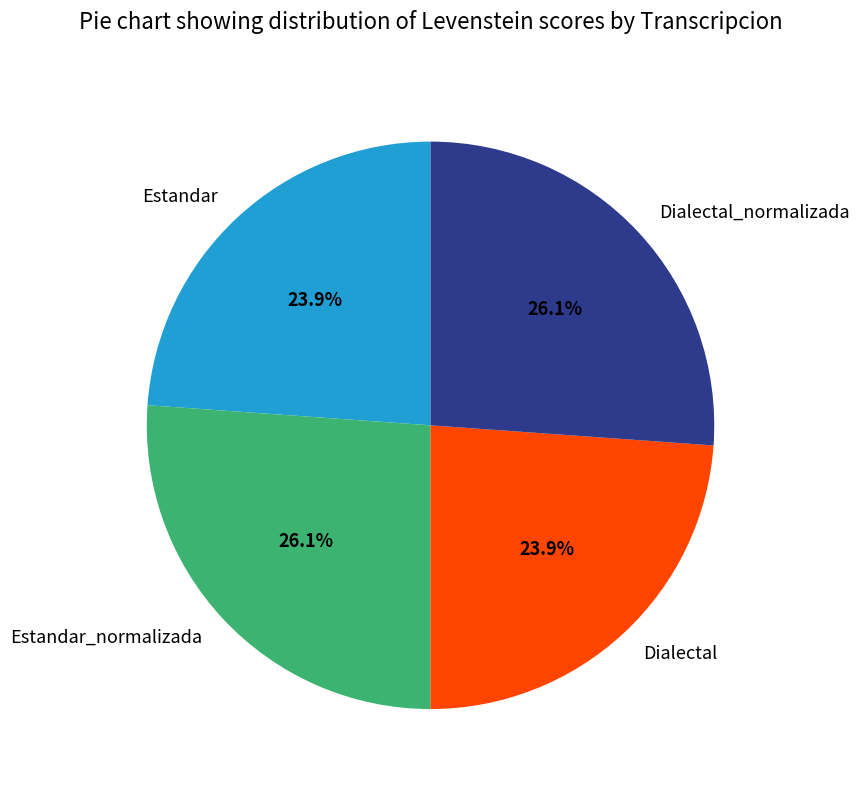

How many segments does this pie chart have?

4